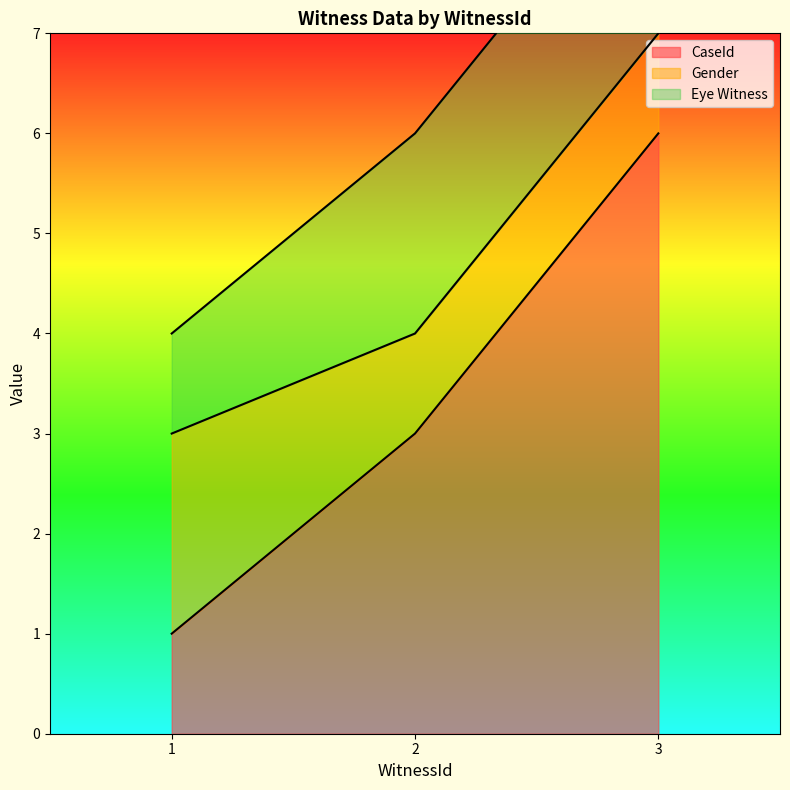

Reading left to right, list all the values displayed in this chart.

CaseId: 1	3	6
Gender: 2	1	1
Eye Witness: 1	2	2